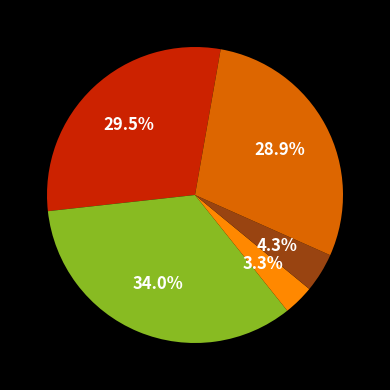

How many segments does this pie chart have?

5